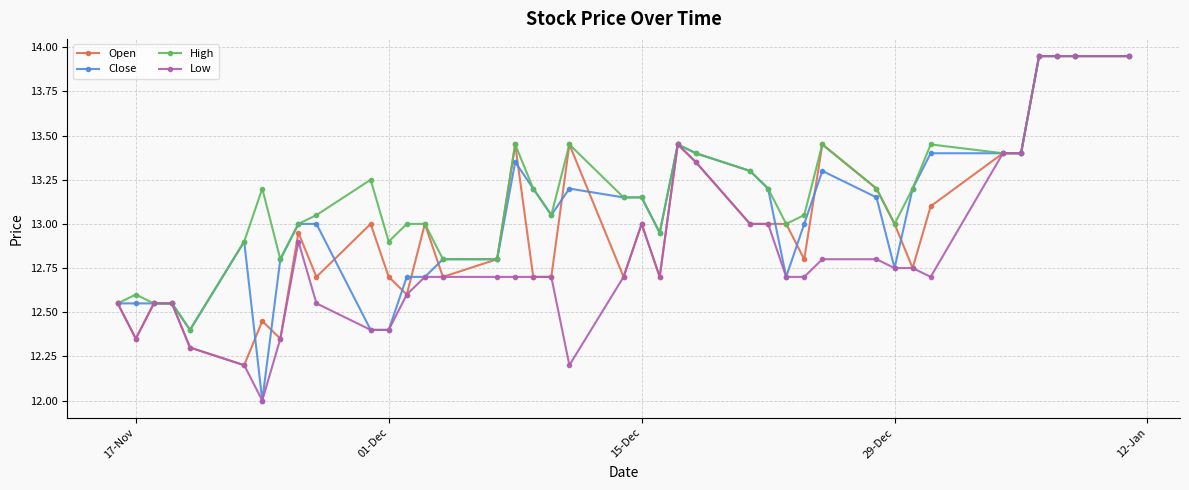

What is the smallest value displayed?

12.0